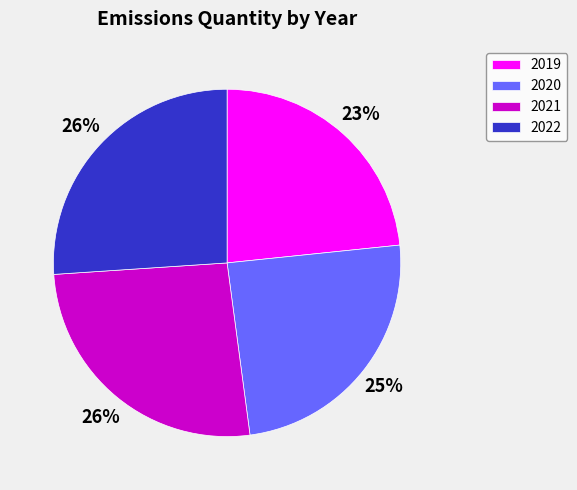

What percentage is the 2021 slice, to the nearest percent?

26%